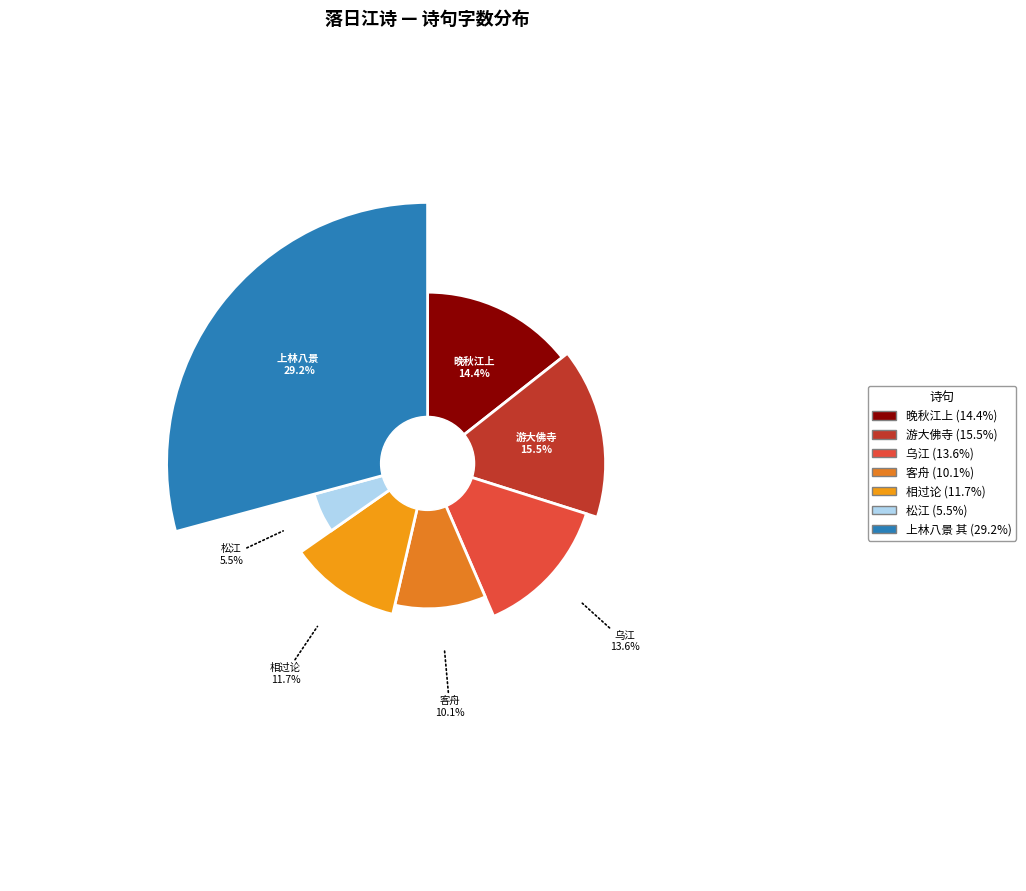

Is there a majority slice in this chart?

No